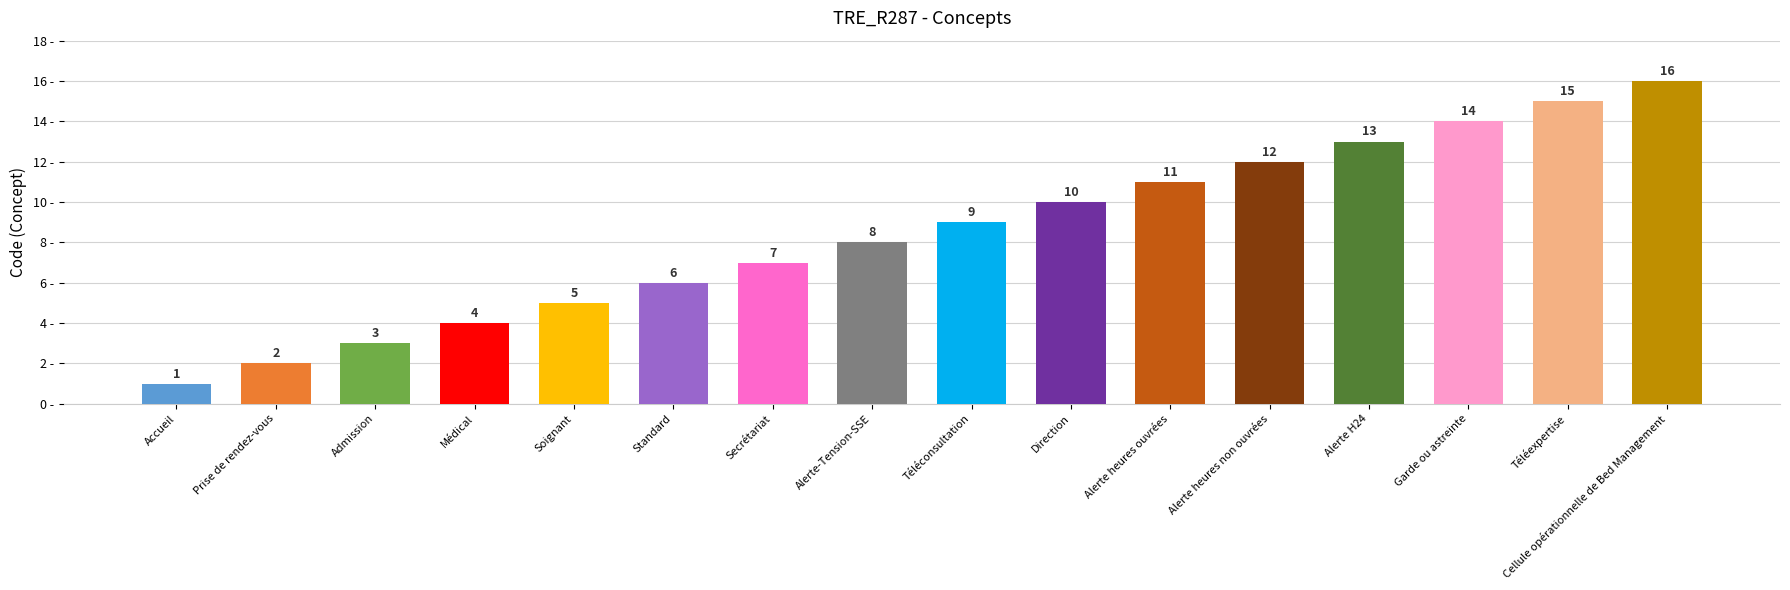

Rank the categories by value from highest to lowest.

Cellule opérationnelle de Bed Management, Téléexpertise, Garde ou astreinte, Alerte H24, Alerte heures non ouvrées, Alerte heures ouvrées, Direction, Téléconsultation, Alerte-Tension-SSE, Secrétariat, Standard, Soignant, Médical, Admission, Prise de rendez-vous, Accueil